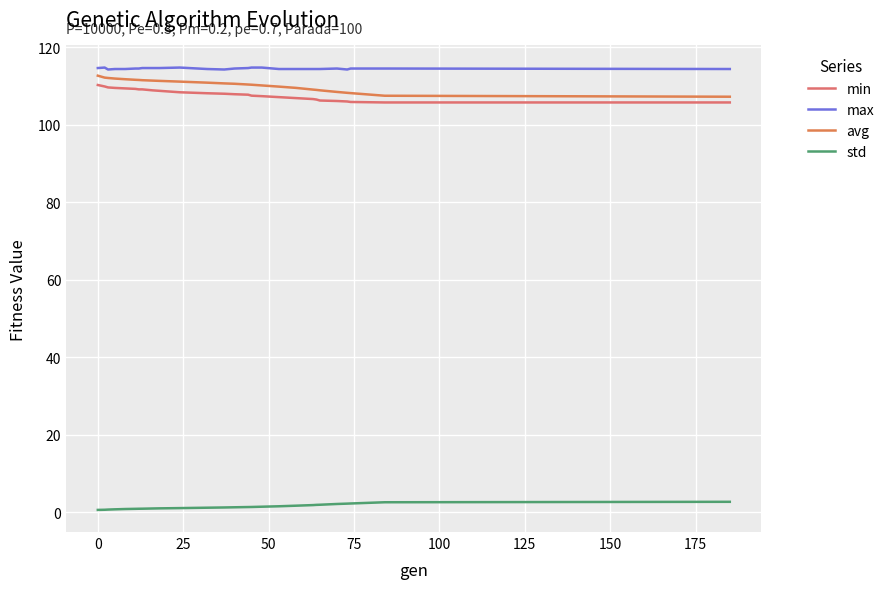

At how many categories does at least one series exceed 33?

27